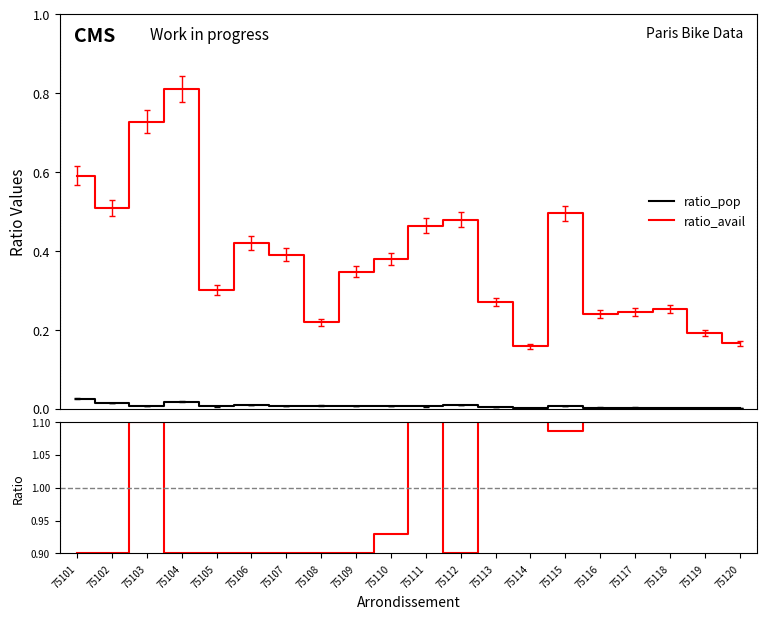

How many categories are shown in the chart?

20